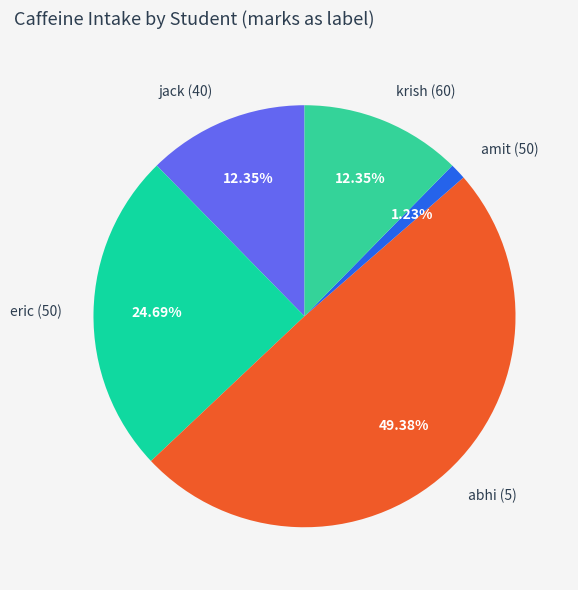

What percentage is the krish (60) slice, to the nearest percent?

12%